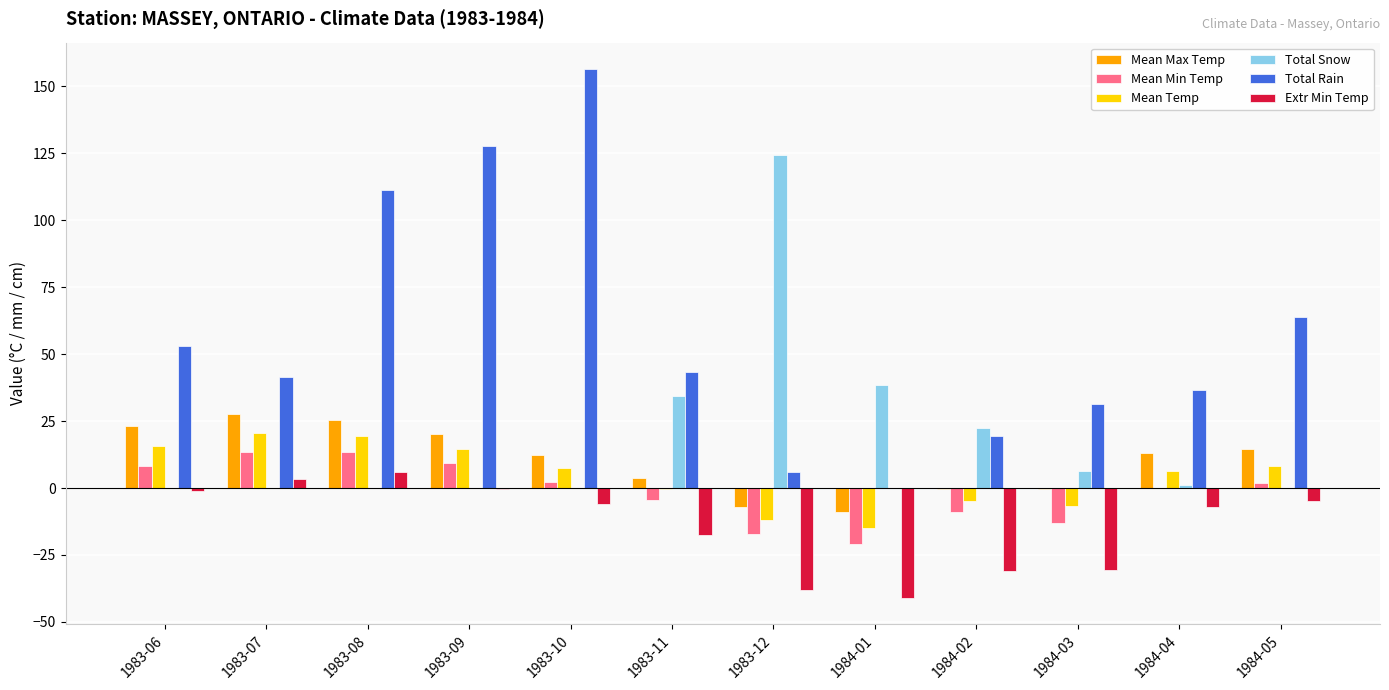

Count the number of categories in the chart.

12